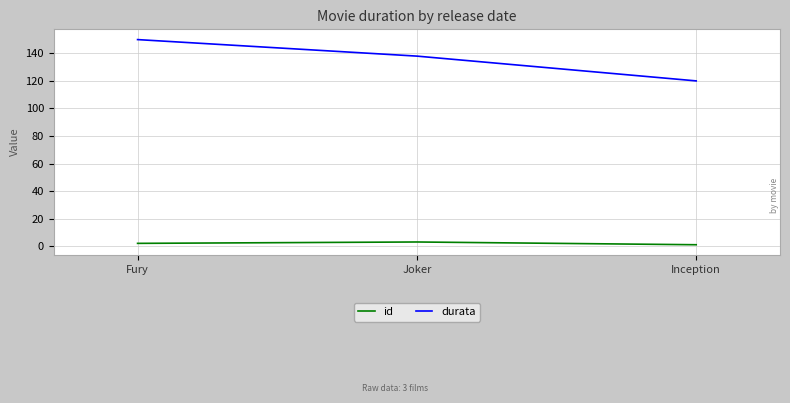

Reading left to right, transcribe all the data shown in this chart.

id: 2	3	1
durata: 150	138	120